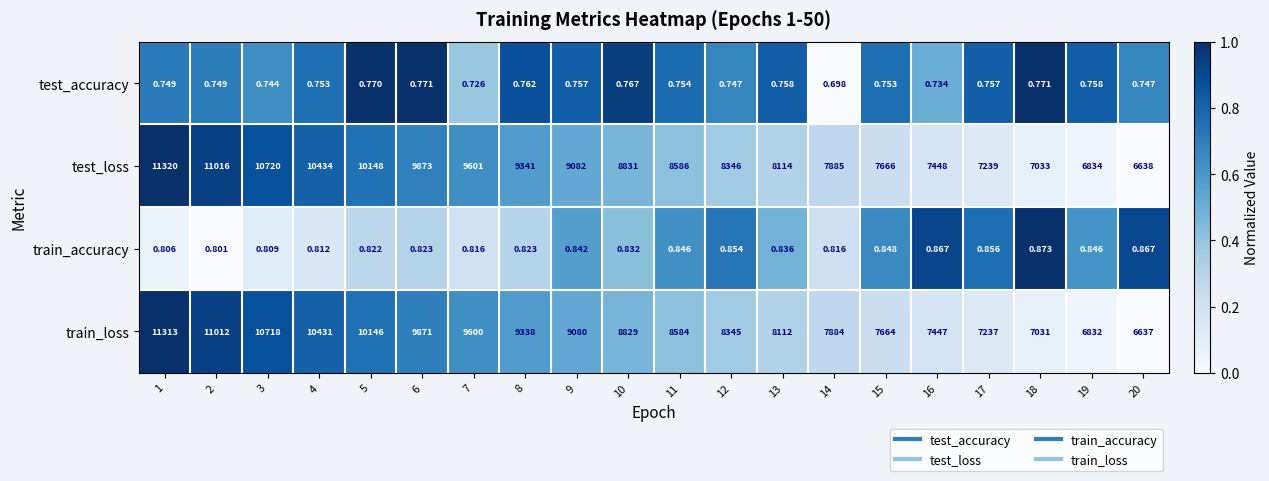

At how many categories does at least one series exceed 0?

20